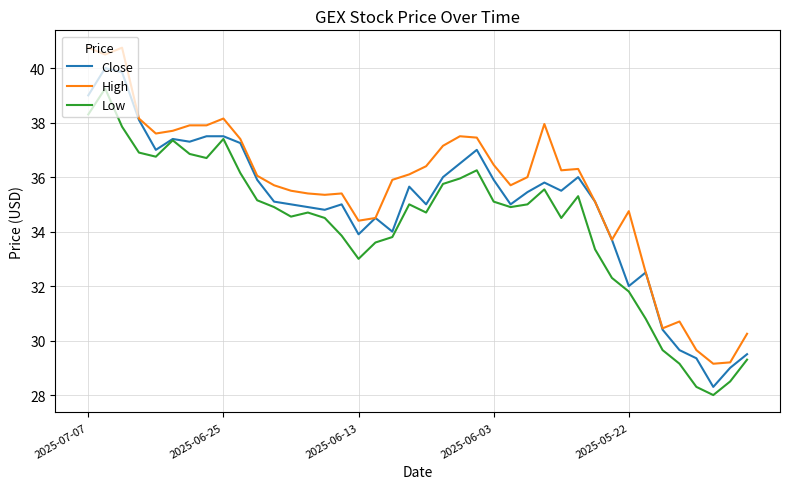

Which series has the largest total across all categories?

High